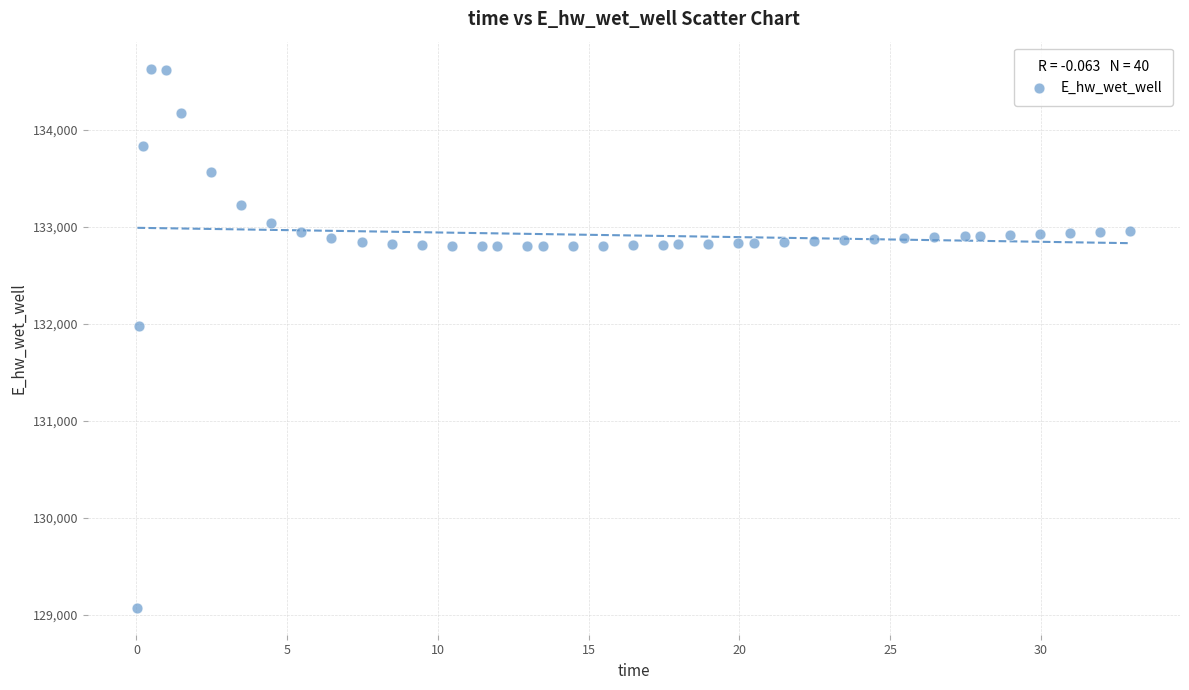

What Y value in the scatter plot is closest to 131849?

131970.0